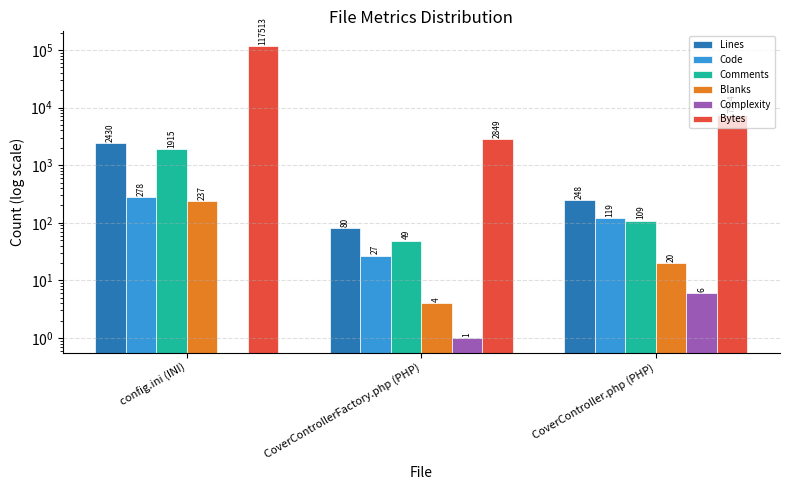

Between CoverControllerFactory.php (PHP) and CoverController.php (PHP), which is larger?

CoverController.php (PHP)